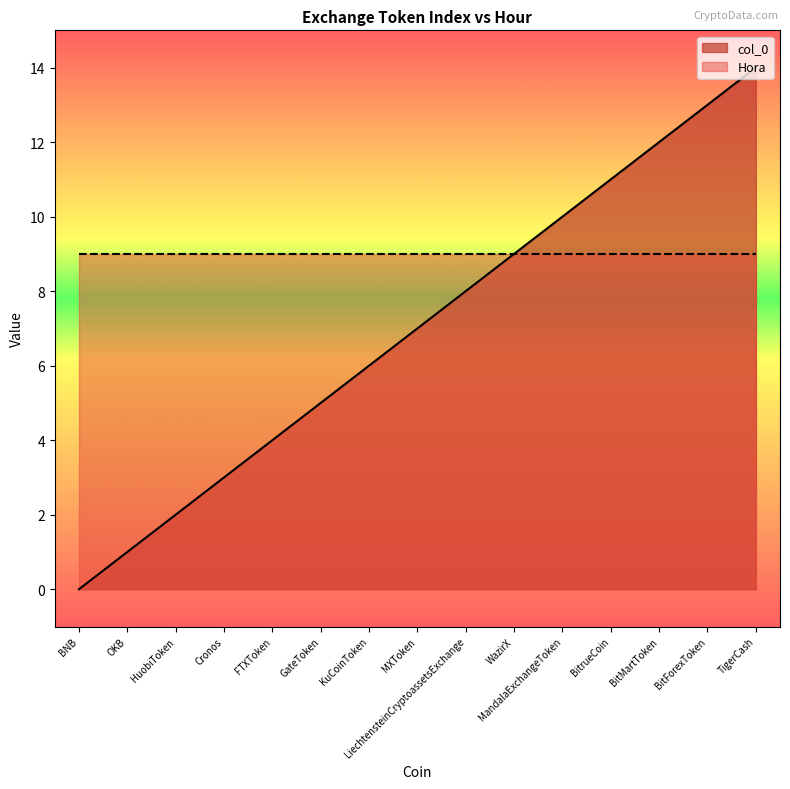

How many lines are shown in the chart?

2